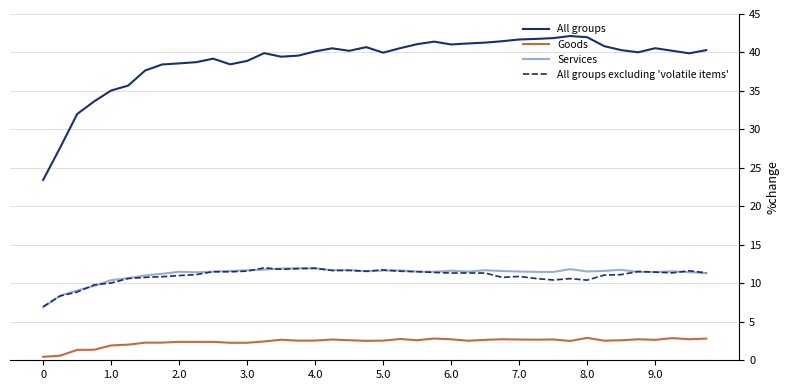

True or false: Goods and Services intersect in this chart.

False